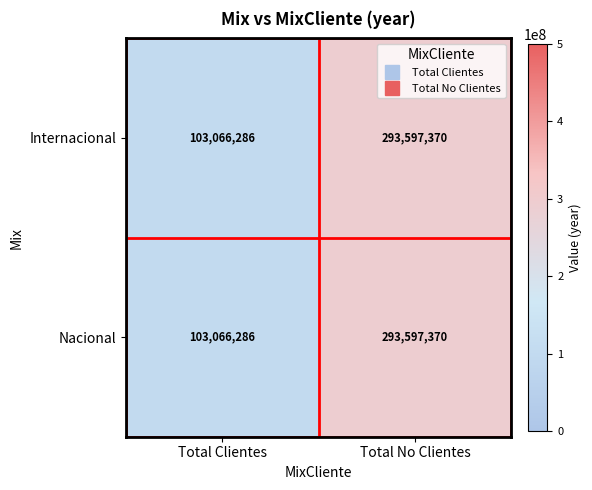

Reading right to left, transcribe all the data shown in this chart.

Internacional: Total No Clientes=293597370	Total Clientes=103066286
Nacional: Total No Clientes=293597370	Total Clientes=103066286